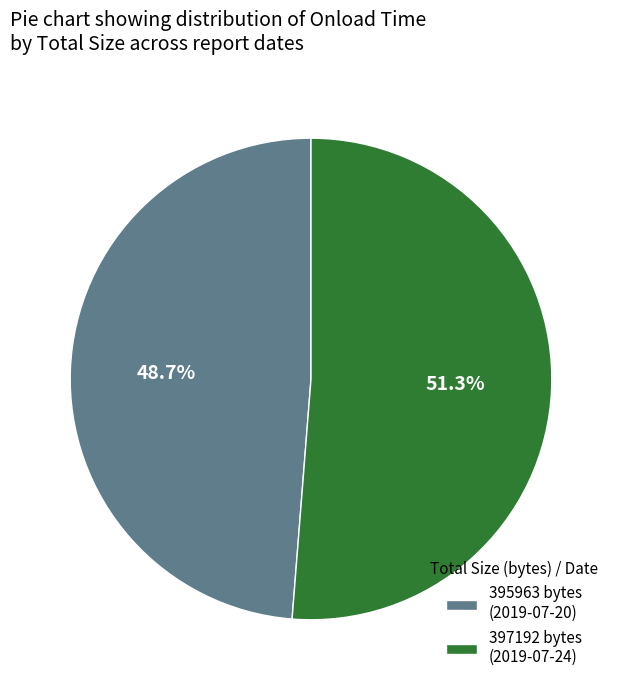

What is the total percentage of 395963 bytes (2019-07-20) and 397192 bytes (2019-07-24)?

100.0%